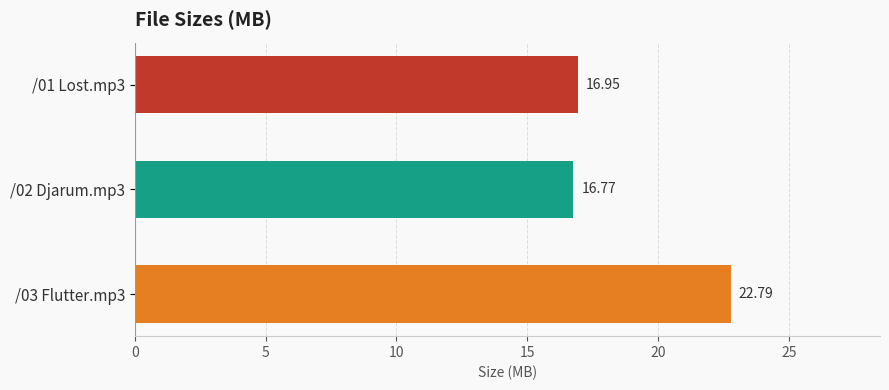

Count the values in the range 16 to 22.

2